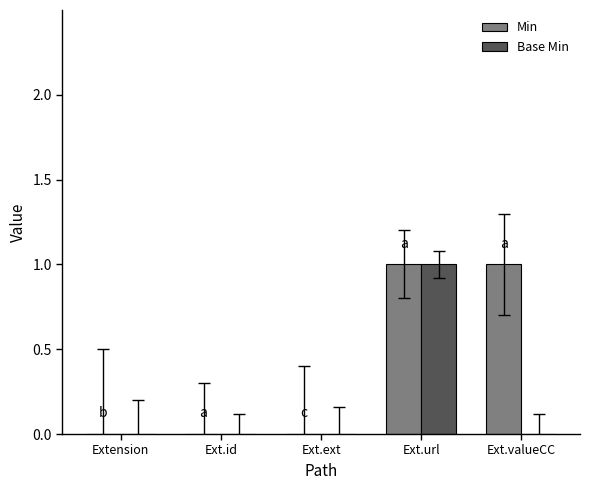

Is it true that Min equals 0 at Ext.url?

False